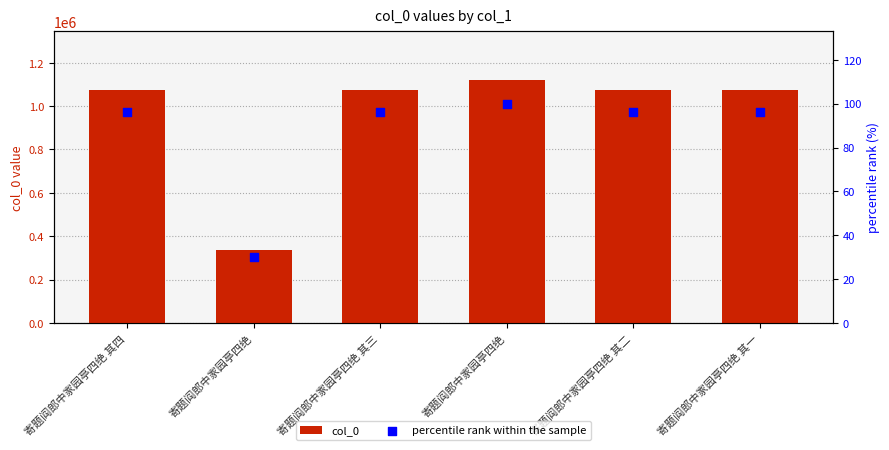

Which series reaches the maximum Y coordinate?

col_0